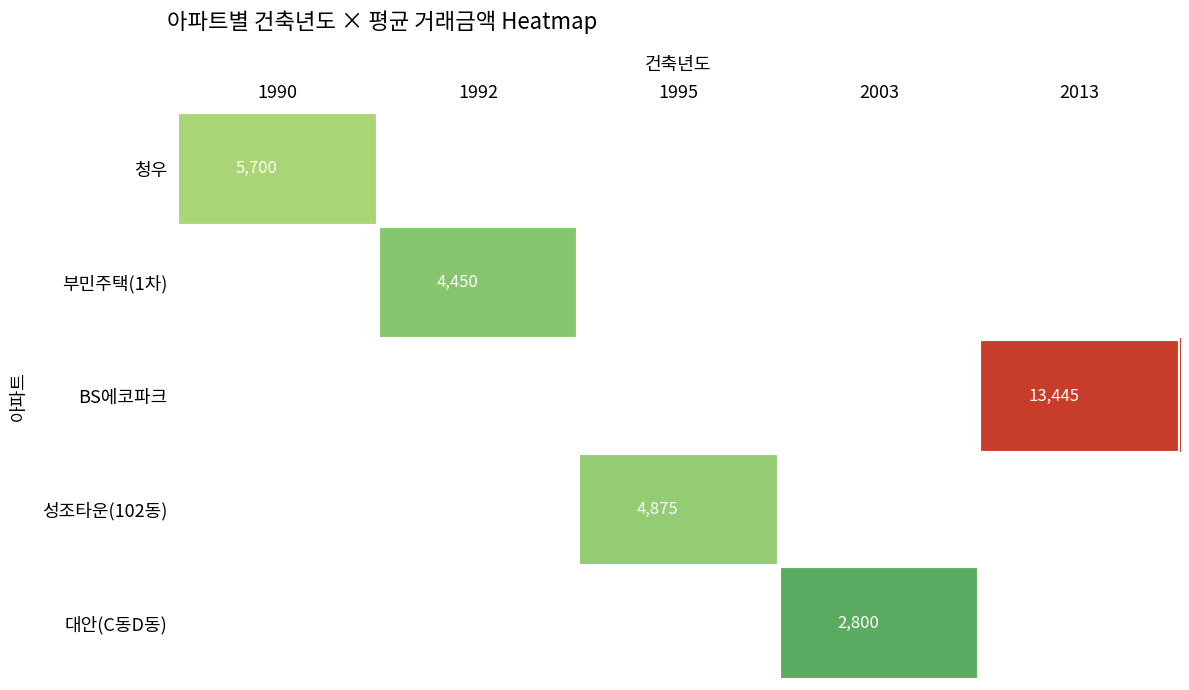

The 대안(C동D동) series shows 2800 at 2003. True or false?

True